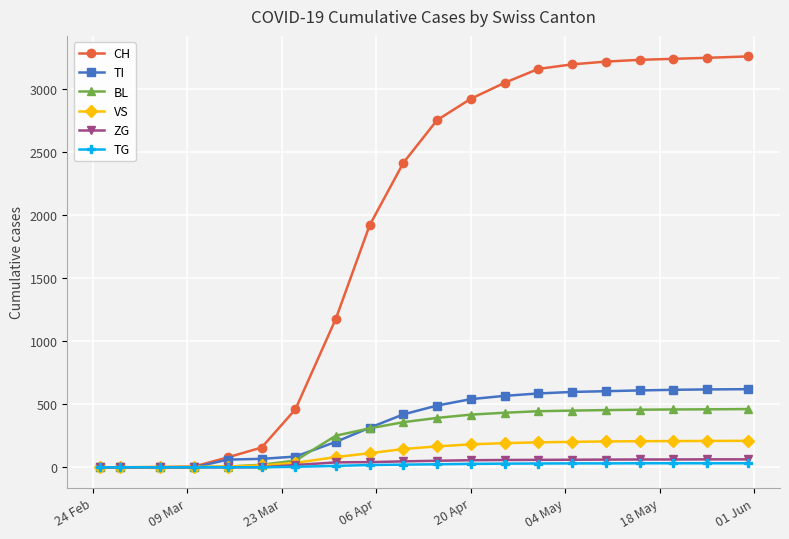

At how many categories does at least one series exceed 1280?

12